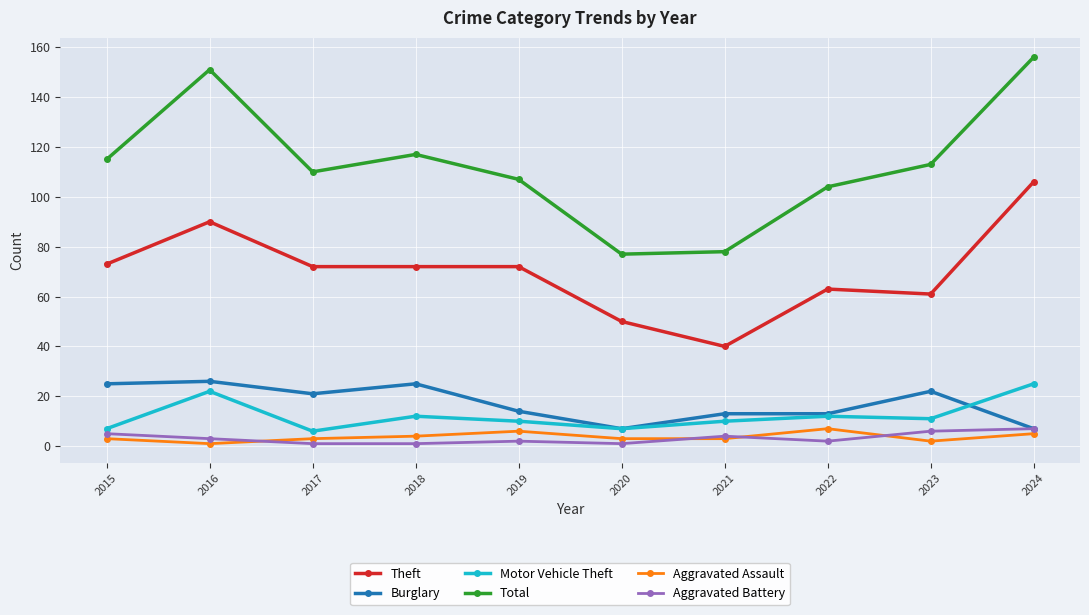

What is the spread (max minus min) of values at 2022?

102